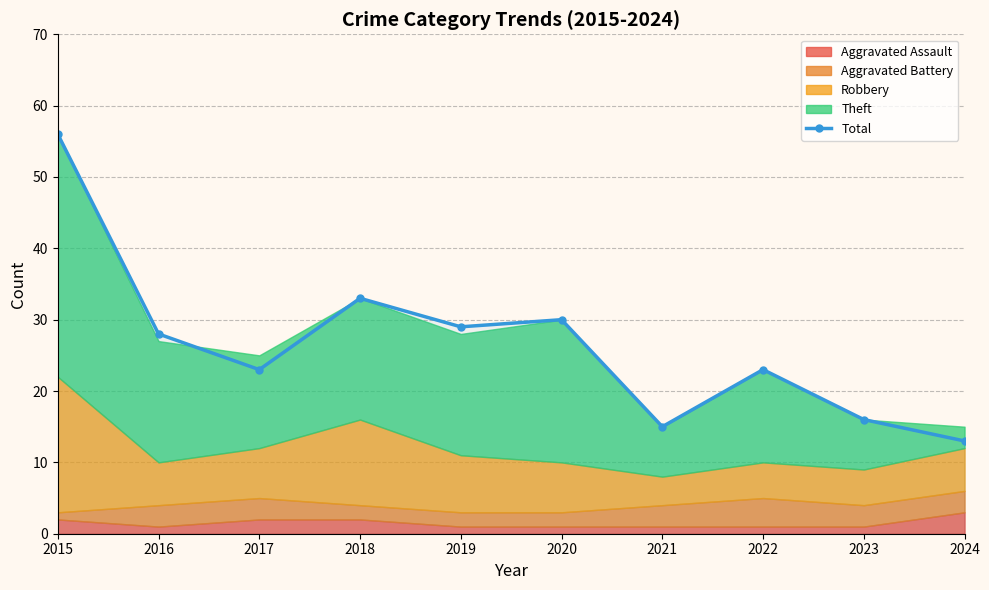

Reading left to right, what are all the values shown in this chart?

56	28	23	33	29	30	15	23	16	13